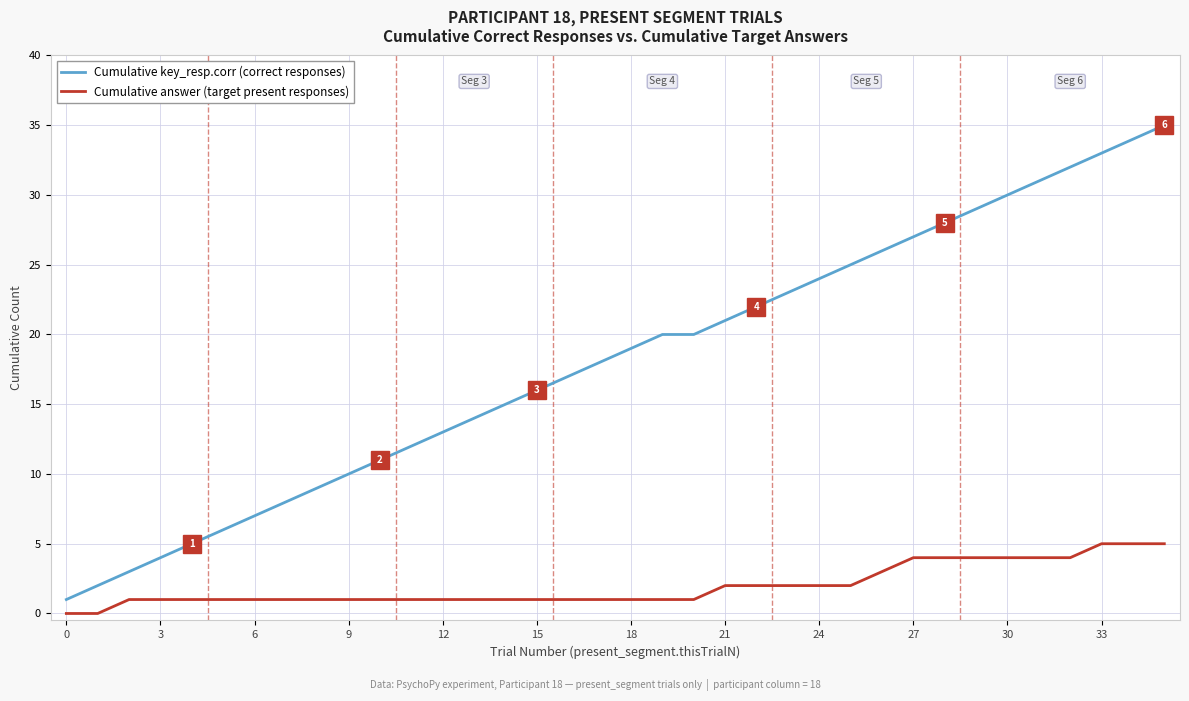

What is the highest value of the Cumulative key_resp.corr (correct responses) series?

35